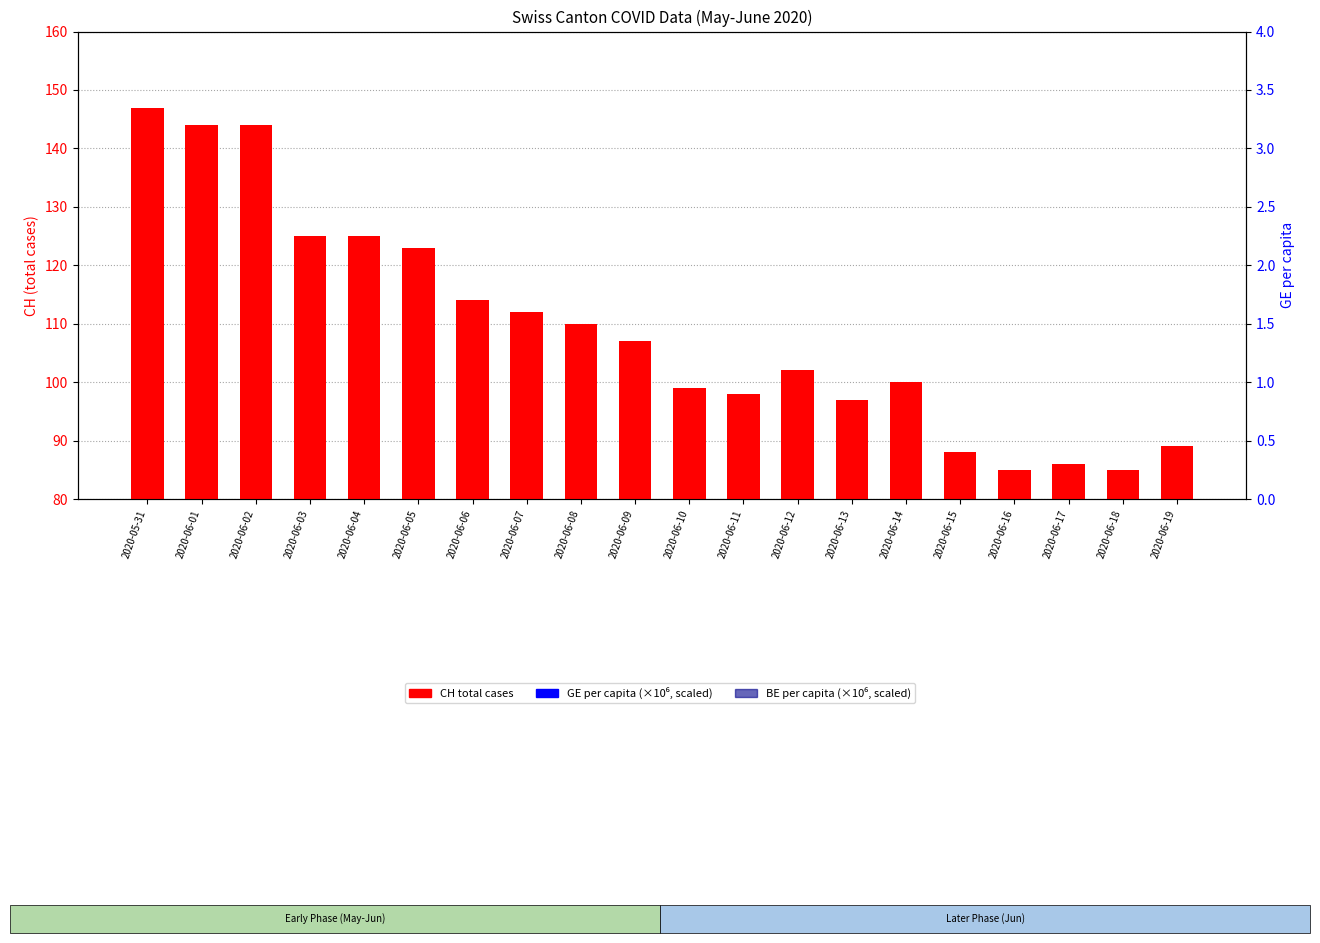

Which series has the largest total across all categories?

GE per capita (scaled)